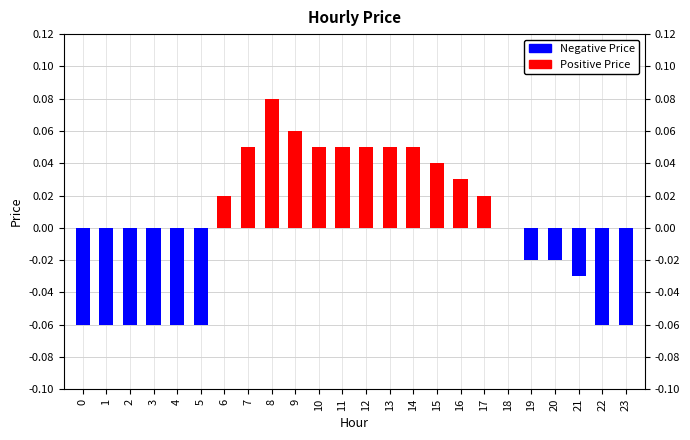

Rank the series at 17 from highest to lowest value.

Positive Price, Negative Price